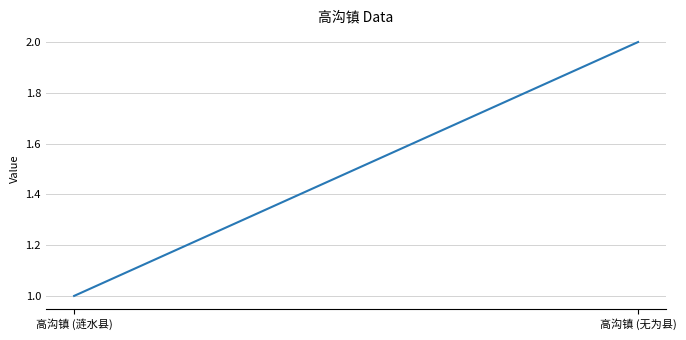

What is the maximum value shown in the chart?

2